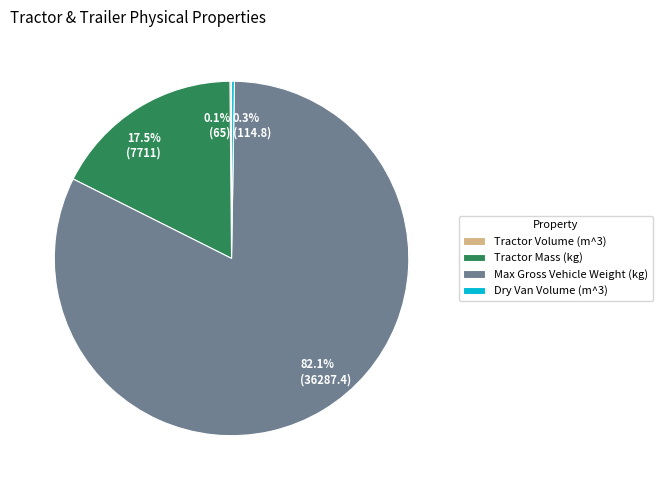

Which category has the biggest portion of the pie?

Max Gross Vehicle Weight (kg)